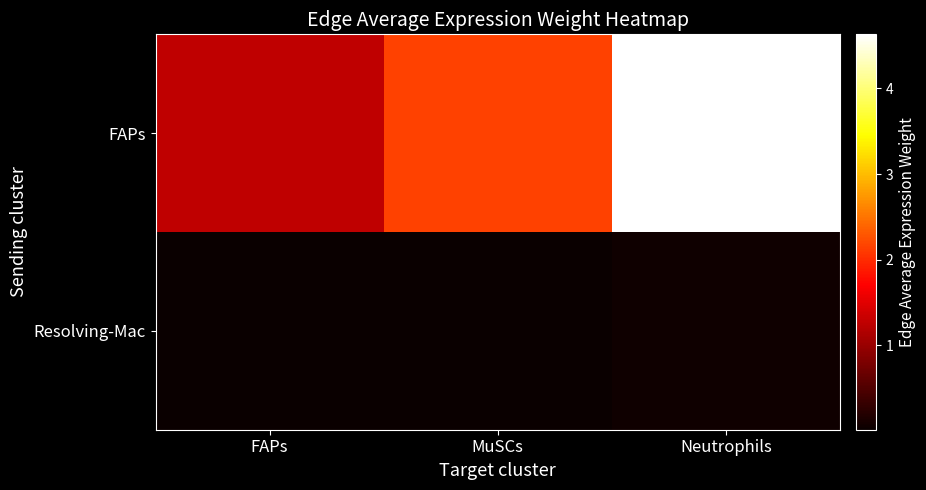

Between FAPs and Neutrophils, which series saw the biggest shift?

FAPs